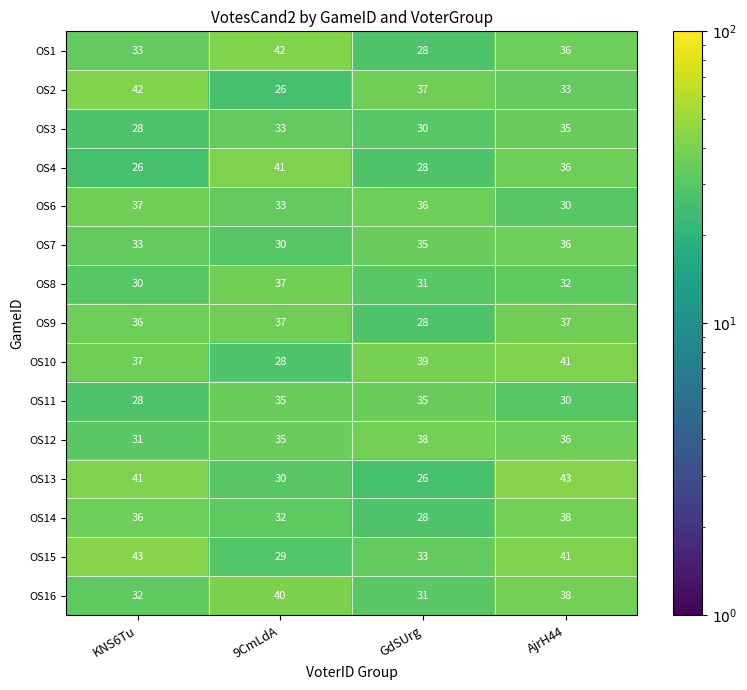

What is the difference between the OS14 values at 9CmLdA and GdSUrg?

4